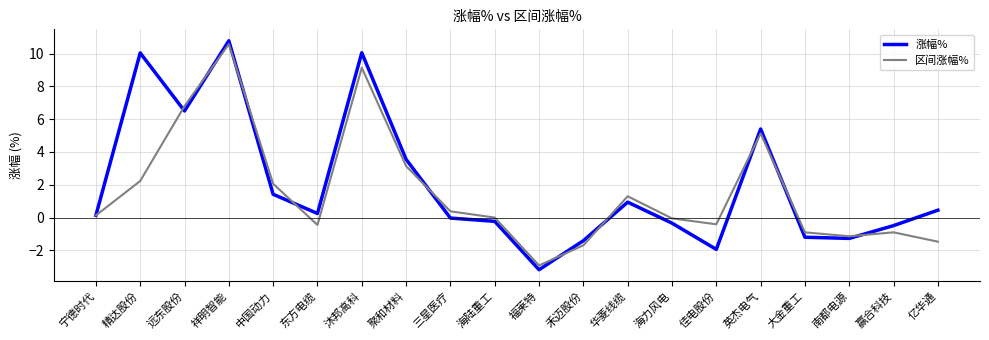

Which series has the largest range (max minus min)?

涨幅%